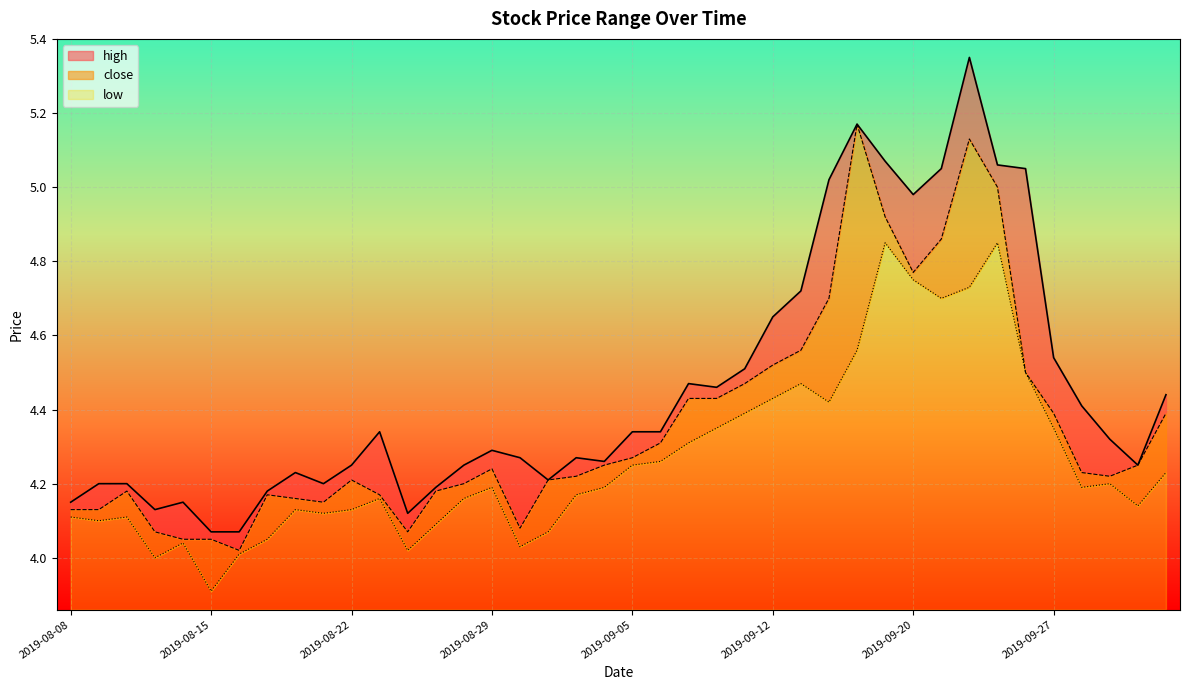

Rank the series by their maximum value, from lowest to highest.

low, close, high